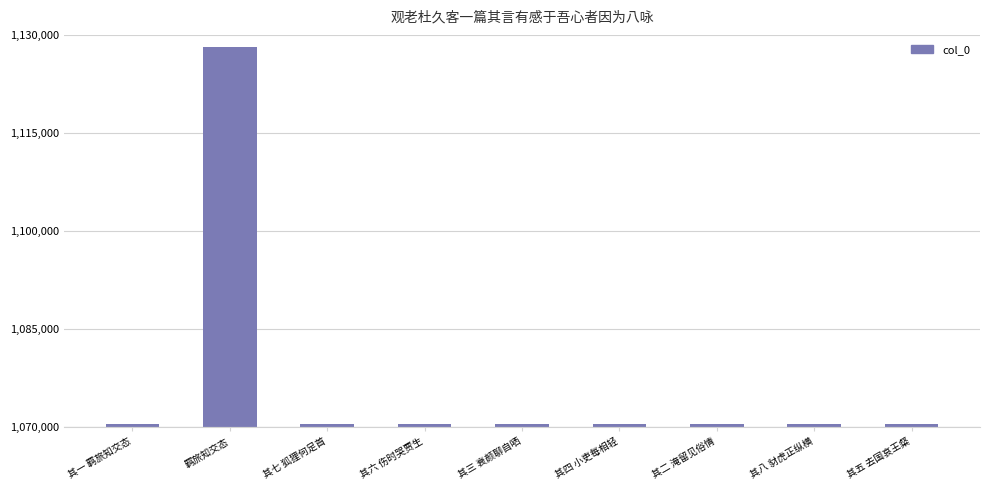

How many values are below 1070425?

4